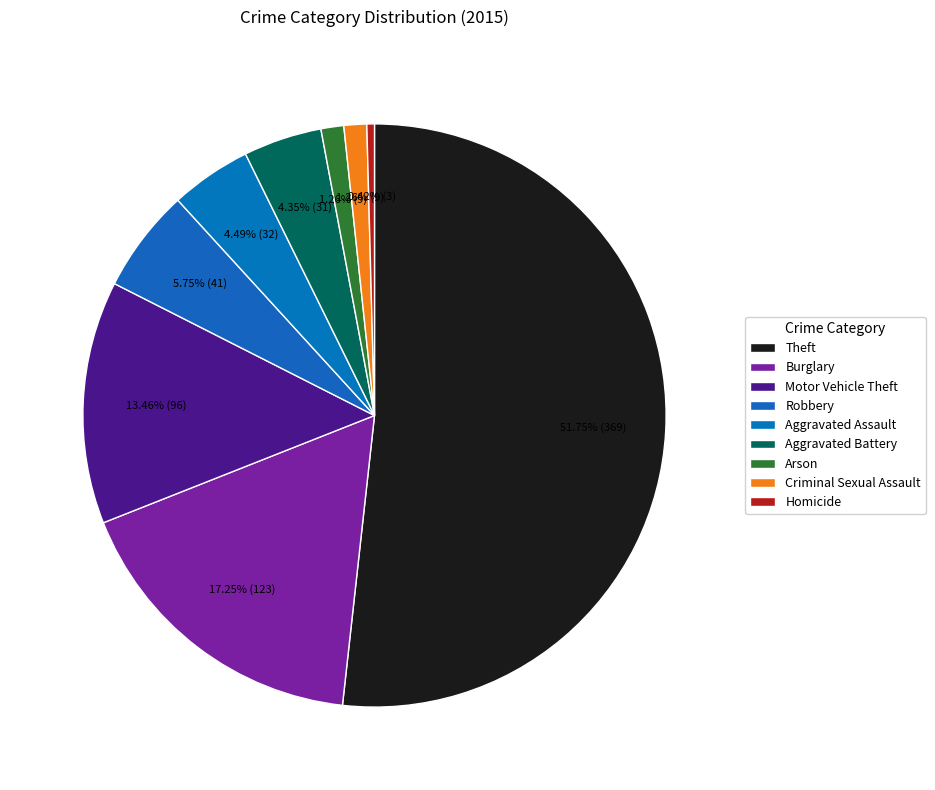

How many slices are in this pie chart?

9